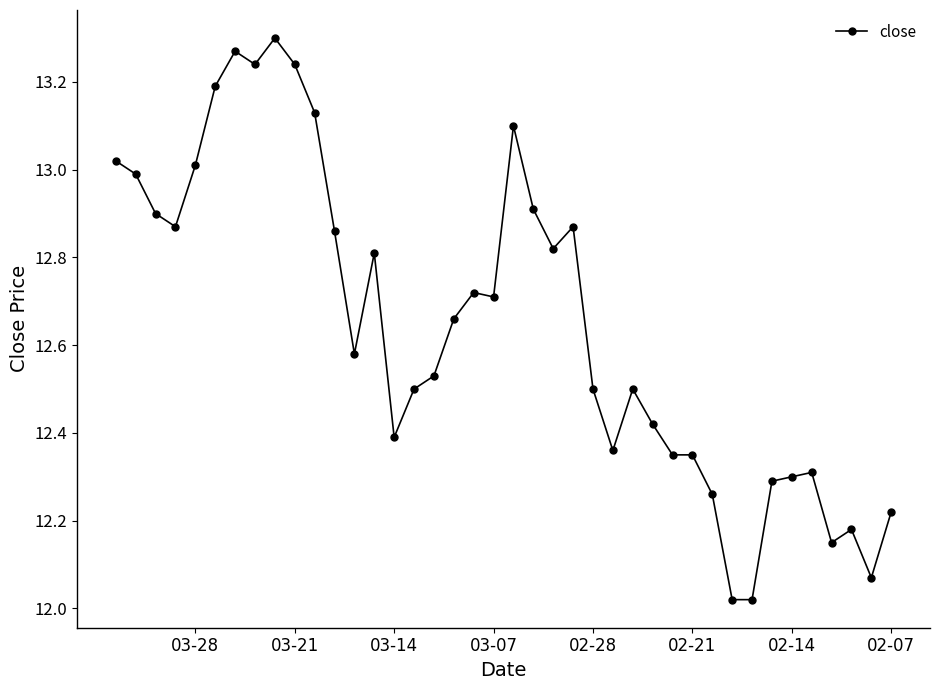

How many lines are shown in the chart?

1